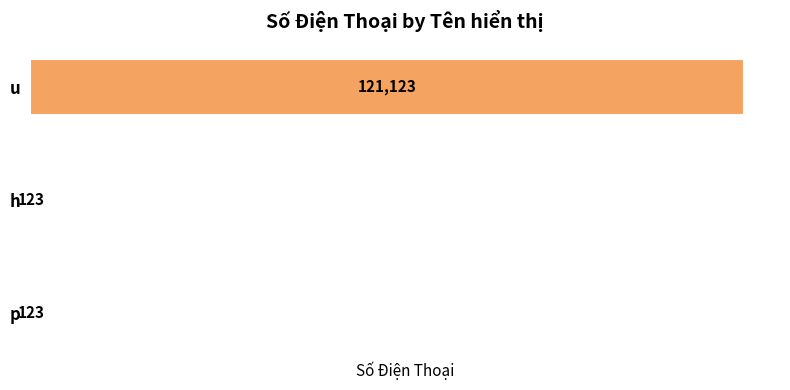

Are the bars grouped side by side (vs. stacked)?

No